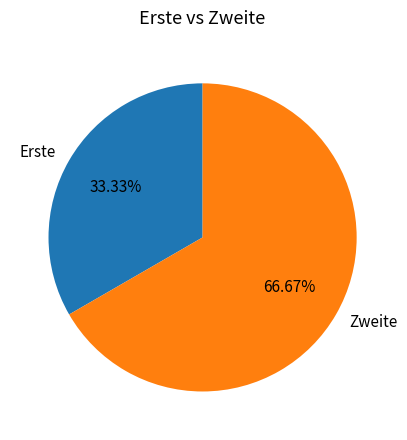

What percentage is NOT represented by Zweite?

33.3%